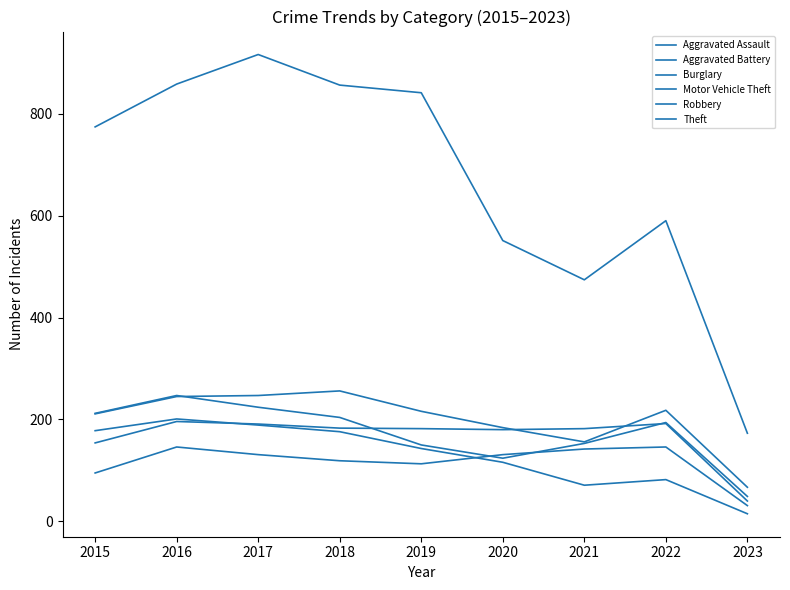

Rank the series at 2022 from lowest to highest value.

Burglary, Aggravated Assault, Aggravated Battery, Robbery, Motor Vehicle Theft, Theft